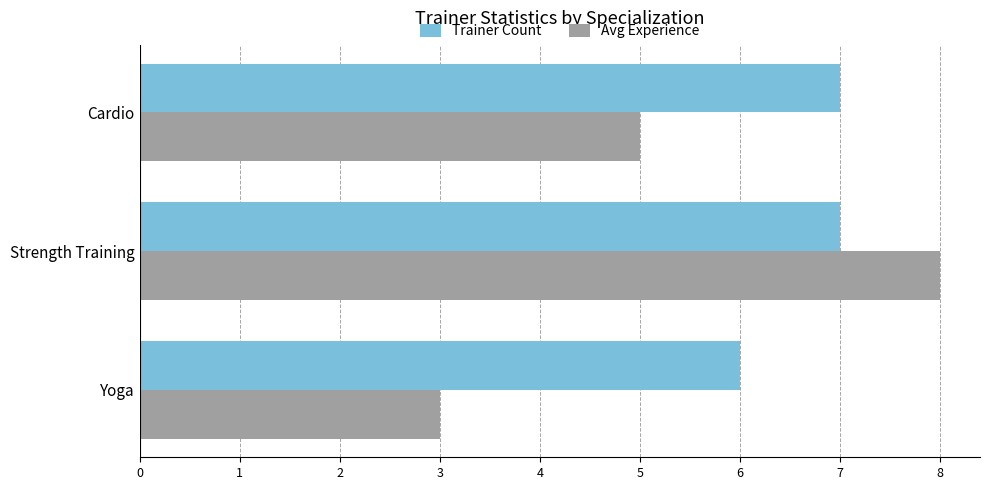

True or false: Trainer Count has a value of 6 at Yoga.

True